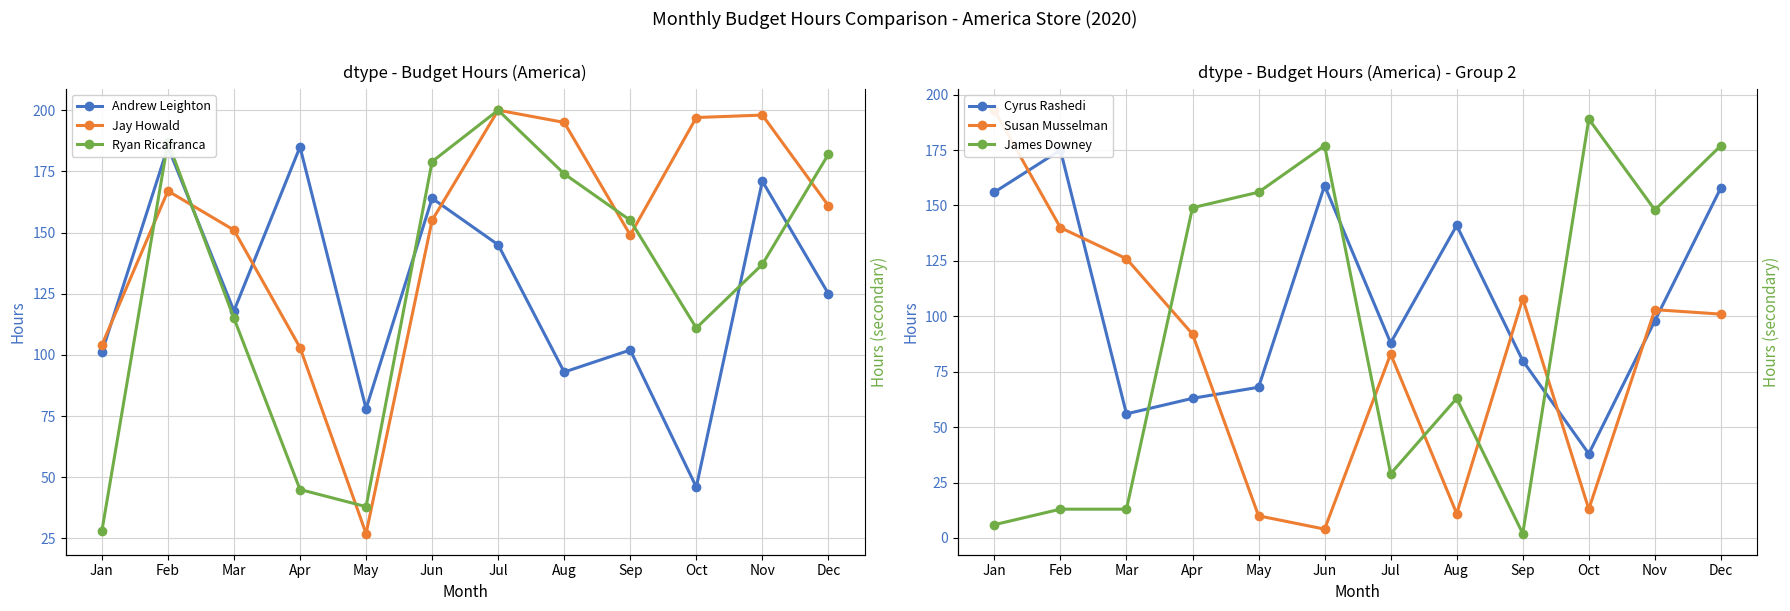

Count the number of categories in the chart.

12